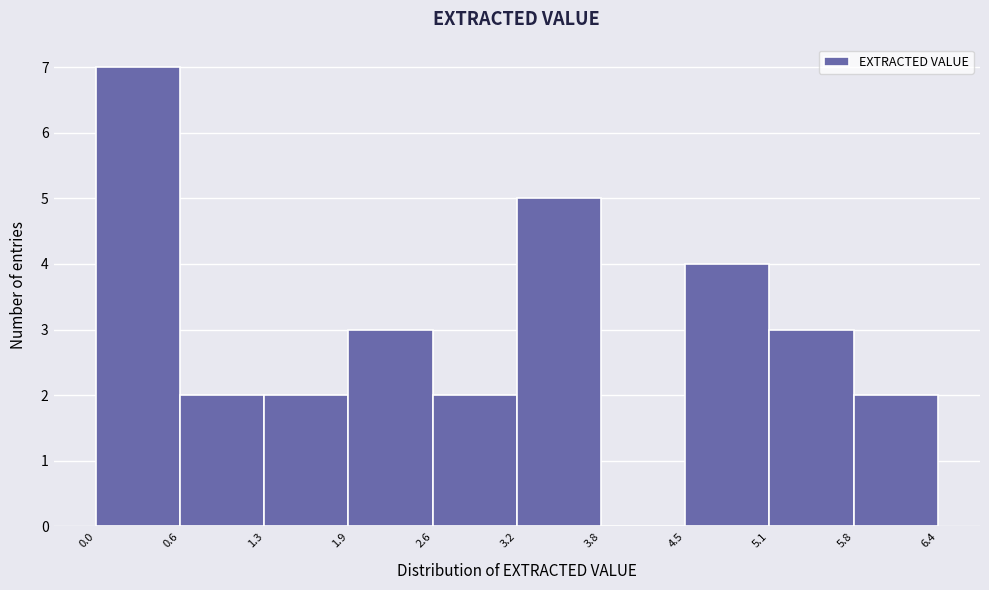

Reading left to right, list every bar in this chart as the range it spans on the x-axis followed by its height. The values are not printed on the chart, so give them approximately, as read against the axis.

0.0 to 0.6: 7
0.6 to 1.3: 2
1.3 to 1.9: 2
1.9 to 2.6: 3
2.6 to 3.2: 2
3.2 to 3.8: 5
3.8 to 4.5: 0
4.5 to 5.1: 4
5.1 to 5.8: 3
5.8 to 6.4: 2